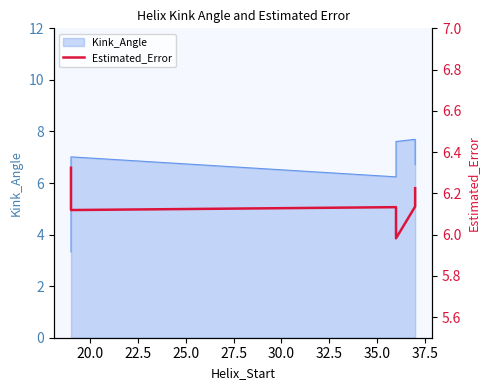

What is the average value?

6.2